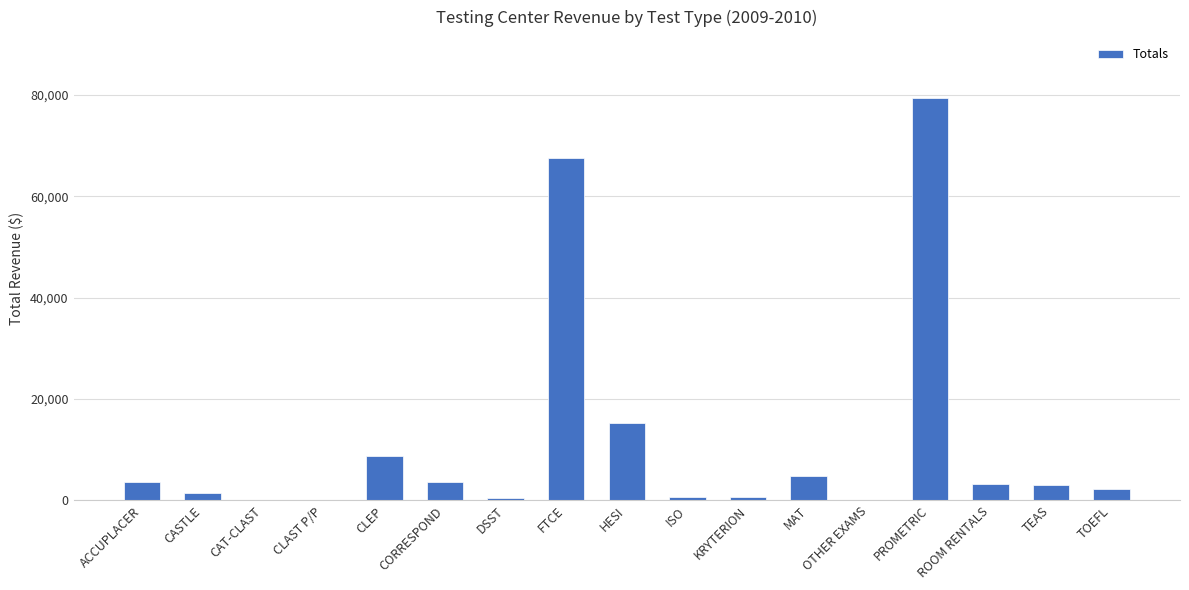

What is the sum of the values at ROOM RENTALS and CAT-CLAST?

3225.0